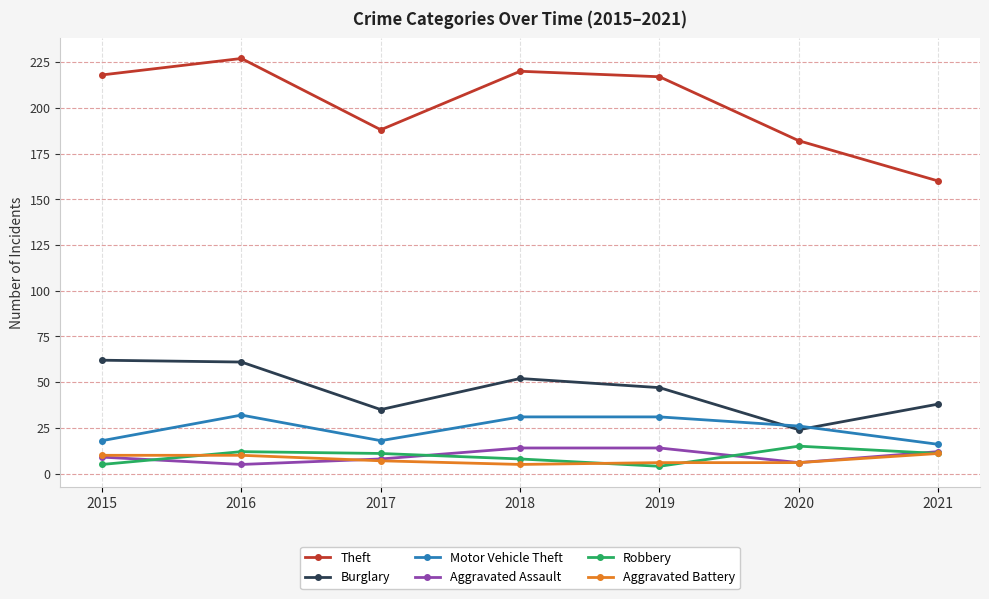

What are all the series names shown in the legend?

Theft, Burglary, Motor Vehicle Theft, Aggravated Assault, Robbery, Aggravated Battery